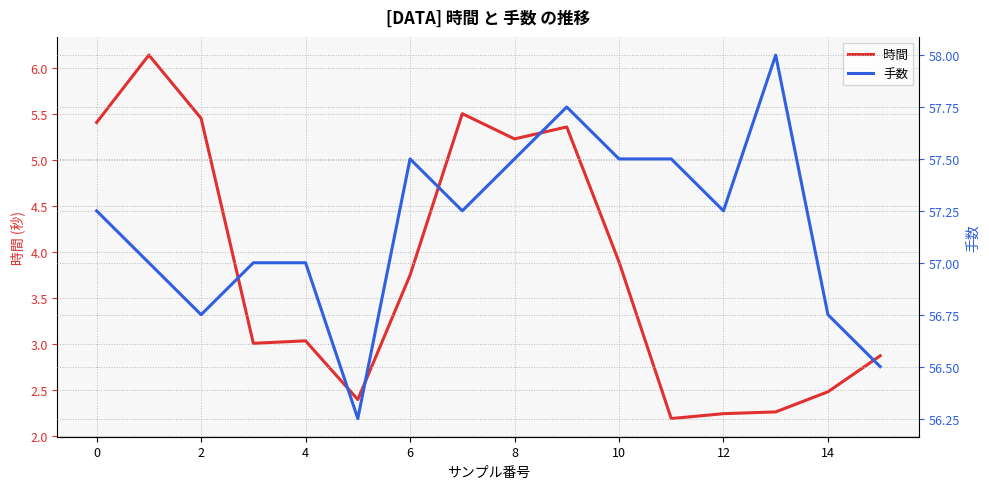

What is the maximum value for 時間?

6.1